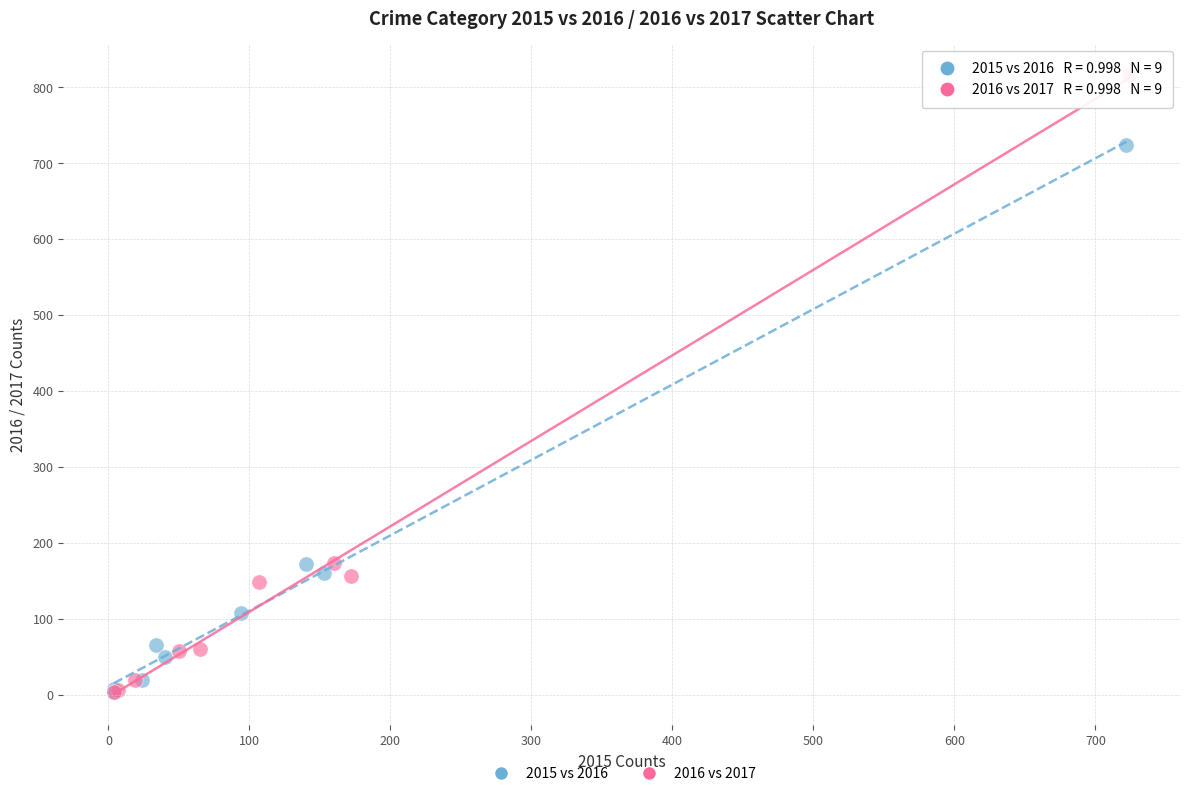

Which series contains the highest Y value?

2016 vs 2017